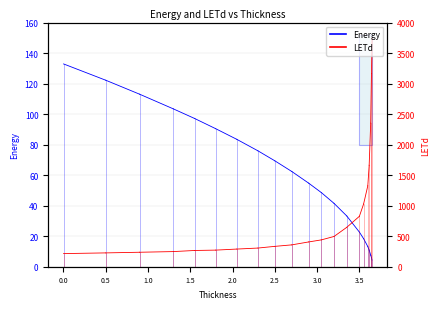

The Energy series shows 30.4 at −0.5. True or false?

False